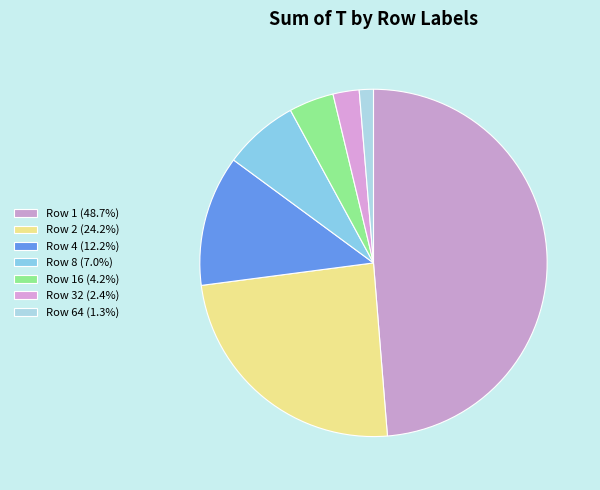

To the nearest percent, what is the difference between the largest and smallest slice percentages?

47%